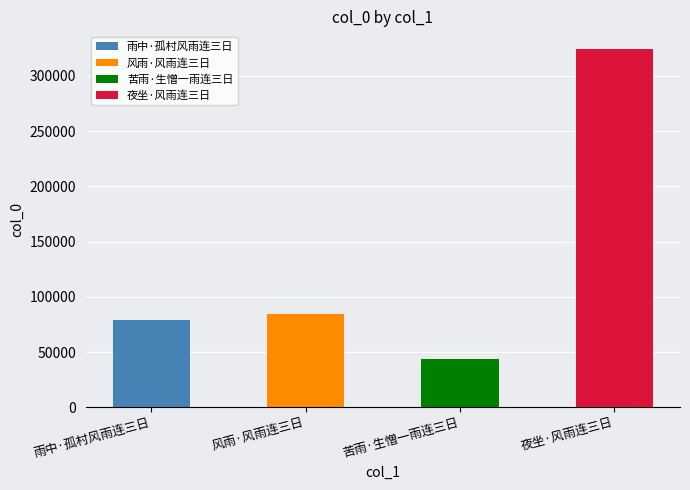

What is the greatest value displayed?

324069